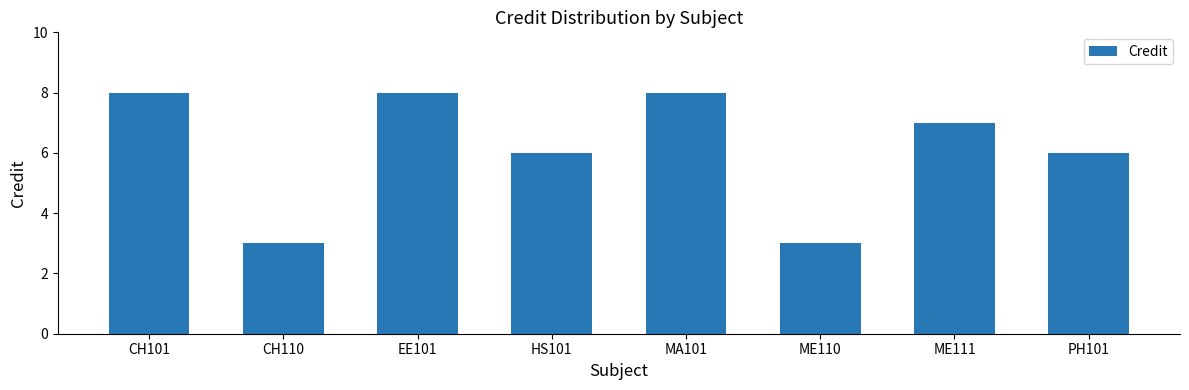

What position from the right is ME110?

3